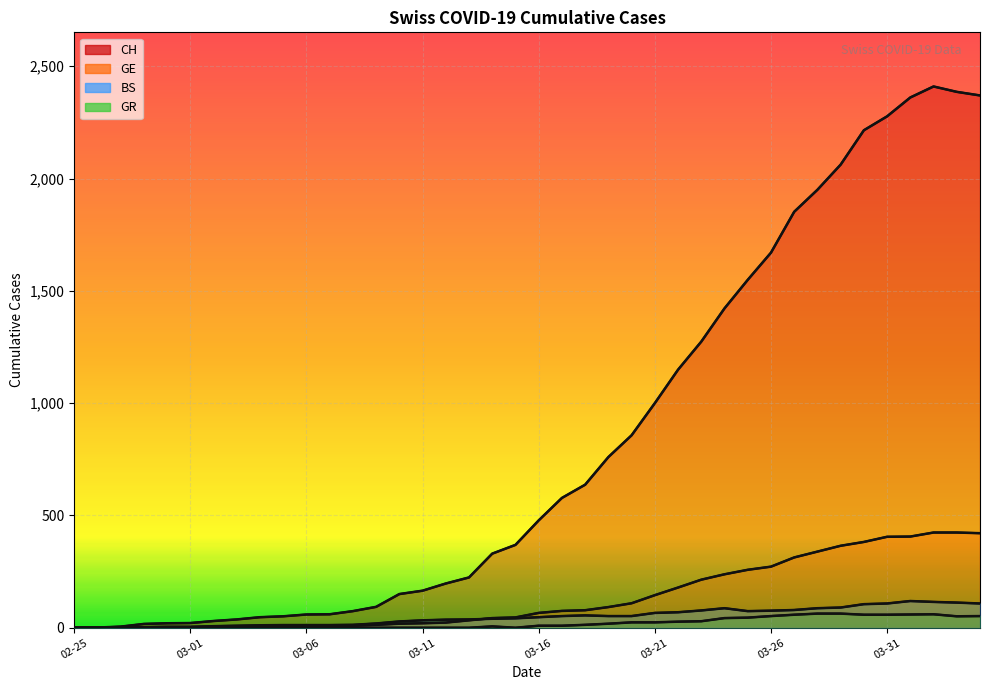

Rank the categories by CH value from highest to lowest.

2020-04-02, 2020-04-03, 2020-04-04, 2020-04-01, 2020-03-31, 2020-03-30, 2020-03-29, 2020-03-28, 2020-03-27, 2020-03-26, 2020-03-25, 2020-03-24, 2020-03-23, 2020-03-22, 2020-03-21, 2020-03-20, 2020-03-19, 2020-03-18, 2020-03-17, 2020-03-16, 2020-03-15, 2020-03-14, 2020-03-13, 2020-03-12, 2020-03-11, 2020-03-10, 2020-03-09, 2020-03-08, 2020-03-07, 2020-03-06, 2020-03-05, 2020-03-04, 2020-03-03, 2020-03-02, 2020-03-01, 2020-02-29, 2020-02-28, 2020-02-27, 2020-02-26, 2020-02-25